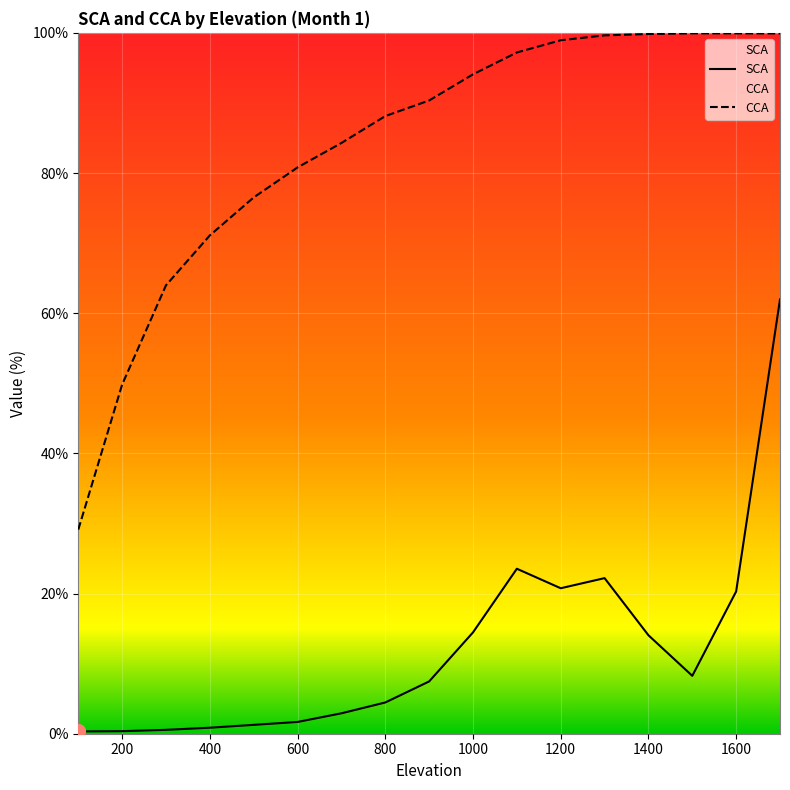

True or false: CCA and SCA intersect in this chart.

False